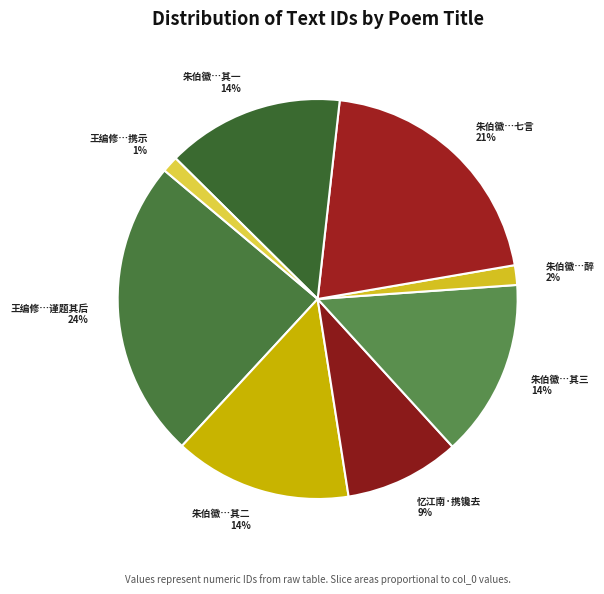

Does any single category account for the majority?

No